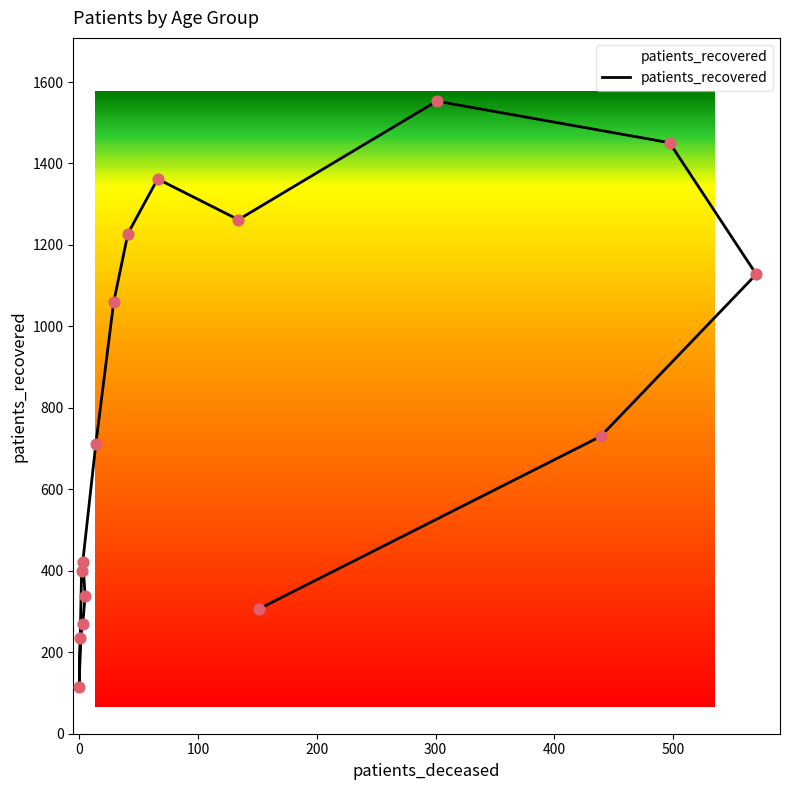

What is the ratio of the value at 75 - 79 to the value at <20?

3.6